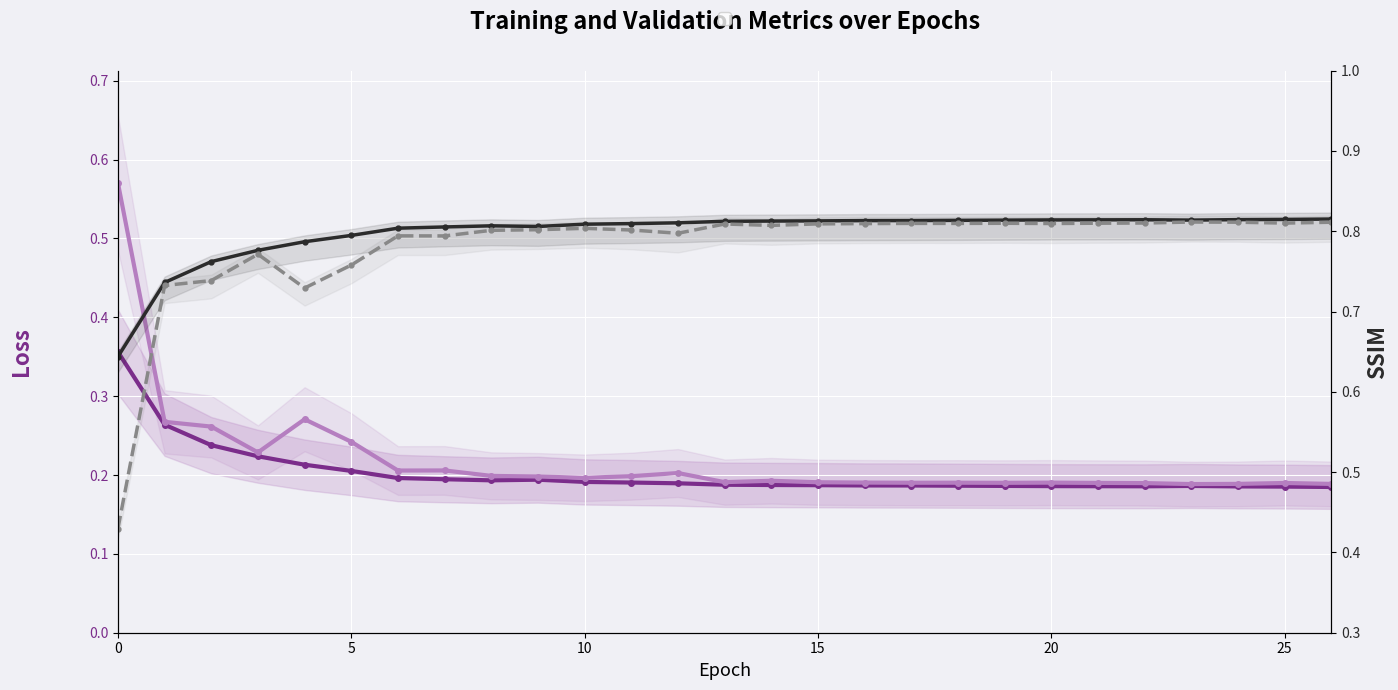

What is the difference between the maximum and minimum values in the ssim series?

0.2